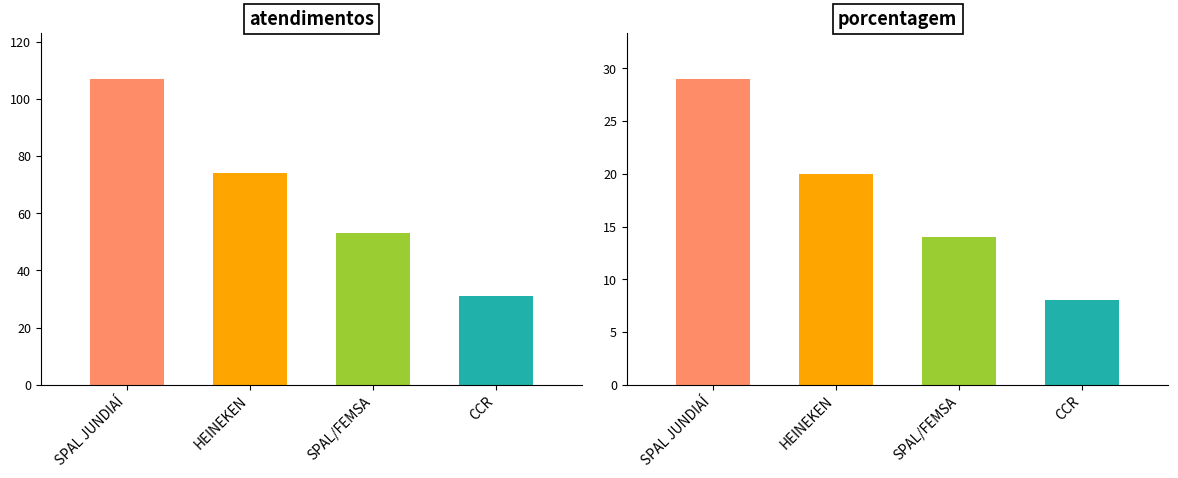

At which label does porcentagem first exceed 20?

SPAL JUNDIAÍ